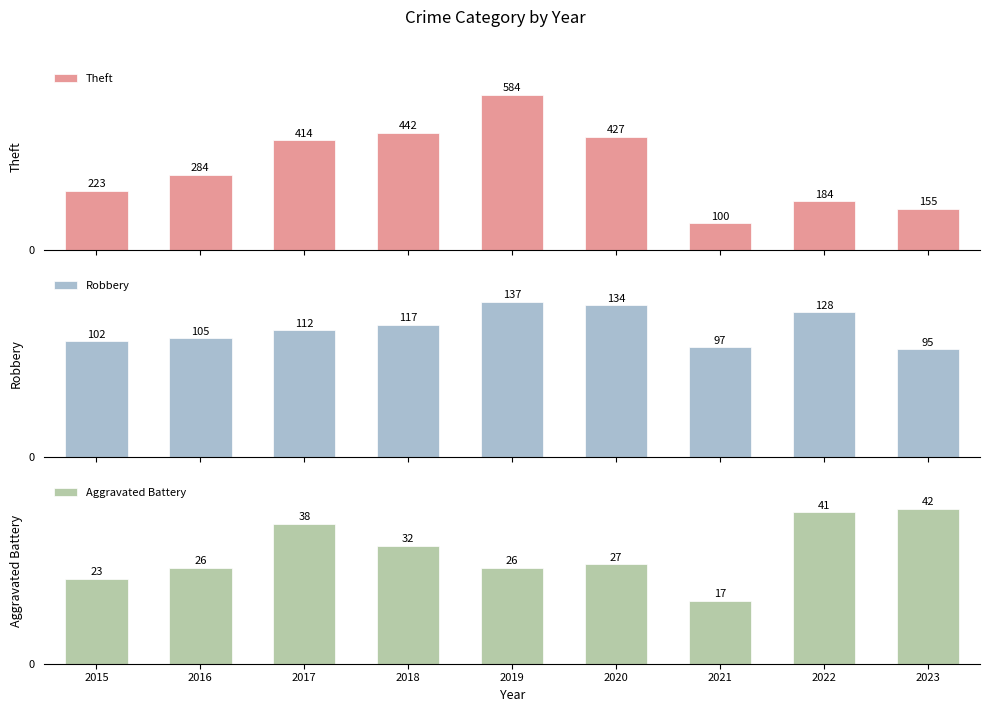

What are all the series names shown in the legend?

Theft, Robbery, Aggravated Battery